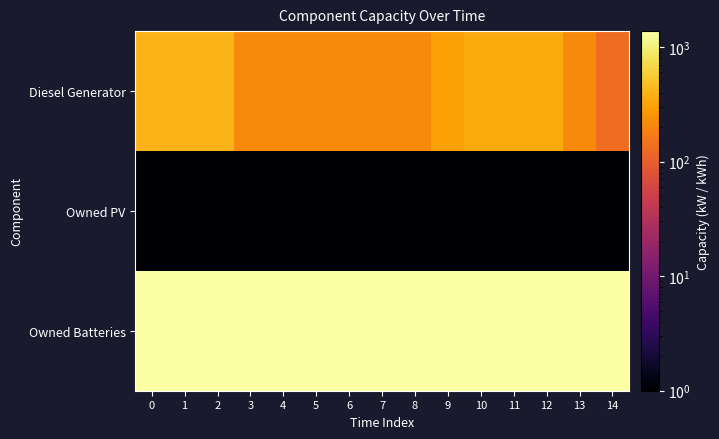

Reading right to left, list all the values displayed in this chart.

Diesel Generator: 14=133.0	13=216.0	12=350.0	11=350.0	10=350.0	9=300.0	8=217.0	7=217.0	6=217.0	5=217.0	4=217.0	3=217.0	2=400.0	1=400.0	0=400.0
Owned PV: 14=0.1	13=0.1	12=0.1	11=0.1	10=0.1	9=0.1	8=0.1	7=0.1	6=0.1	5=0.1	4=0.1	3=0.1	2=0.1	1=0.1	0=0.1
Owned Batteries: 14=1374.0	13=1374.0	12=1374.0	11=1374.0	10=1374.0	9=1374.0	8=1374.0	7=1374.0	6=1374.0	5=1374.0	4=1374.0	3=1374.0	2=1374.0	1=1374.0	0=1374.0